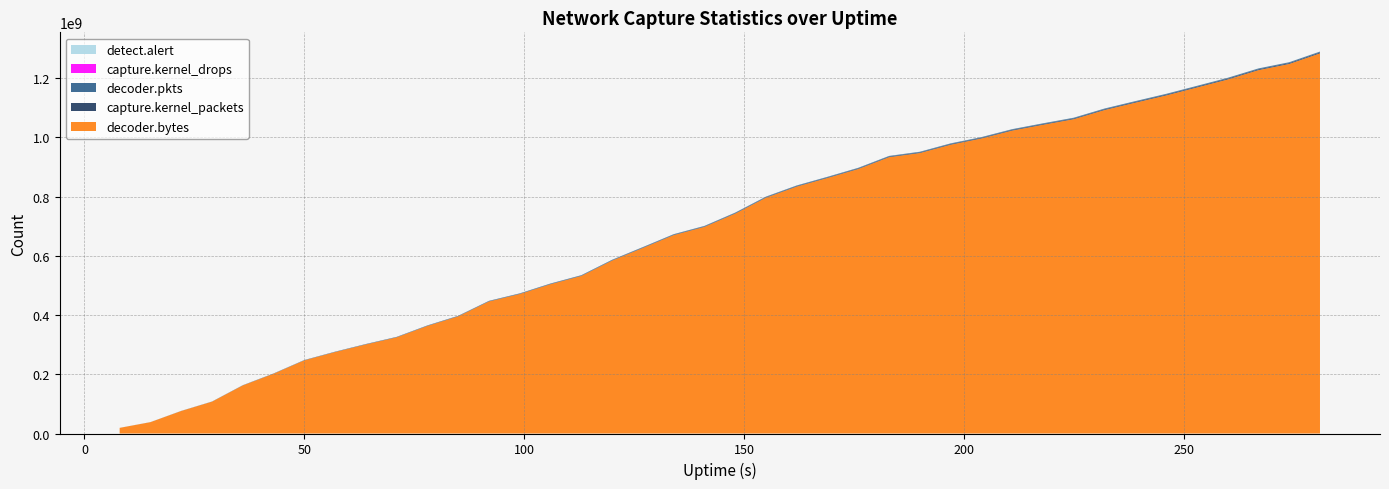

Reading left to right, what are all the values shown in this chart?

detect.alert: 8=7579	15=23846	22=38570	29=48323	36=69378	43=84526	50=98492	57=106489	64=120596	71=134241	78=156443	85=173991	92=200202	99=209890	106=230907	113=252384	120=286992	127=303931	134=325770	141=332964	148=356258	155=381036	162=396884	169=404313	176=412725	183=437857	190=444922	197=458754	204=467504	211=479134	218=488402	225=498539	232=511049	239=528792	246=545325	253=564154	260=581376	267=602507	274=615874	281=625229
capture.kernel_drops: 8=0	15=0	22=0	29=0	36=0	43=0	50=0	57=0	64=0	71=0	78=0	85=0	92=0	99=0	106=0	113=0	120=0	127=0	134=0	141=0	148=0	155=0	162=0	169=0	176=0	183=0	190=0	197=0	204=0	211=0	218=0	225=0	232=0	239=0	246=0	253=0	260=0	267=0	274=0	281=0
capture.kernel_packets: 8=55213	15=108243	22=192635	29=264173	36=375511	43=454327	50=550804	57=613543	64=688712	71=747854	78=828887	85=897032	92=998242	99=1062648	106=1142767	113=1210605	120=1312116	127=1393143	134=1487410	141=1550764	148=1646860	155=1741114	162=1830459	169=1891513	176=1958905	183=2045161	190=2093359	197=2165031	204=2218857	211=2291471	218=2341600	225=2399816	232=2463690	239=2524802	246=2576364	253=2641671	260=2704981	267=2778617	274=2834464	281=2908731
decoder.pkts: 8=54911	15=107506	22=191915	29=263555	36=375035	43=453889	50=550315	57=613099	64=688078	71=747533	78=828416	85=896563	92=997727	99=1061959	106=1142143	113=1210246	120=1311605	127=1392658	134=1486839	141=1550030	148=1646230	155=1740756	162=1829803	169=1891151	176=1958523	183=2044479	190=2092643	197=2164405	204=2218308	211=2290983	218=2341001	225=2399525	232=2463328	239=2524041	246=2575713	253=2641150	260=2704323	267=2778080	274=2834090	281=2908526
decoder.bytes: 8=18939830	15=38260550	22=75964613	29=107459113	36=162346326	43=201840837	50=247052610	57=275150570	64=300856135	71=324838489	78=363381322	85=395708123	92=446007081	99=471105761	106=504222598	113=532156878	120=584008451	127=626711463	134=670026897	141=697852644	148=742609811	155=796424164	162=833919011	169=862984043	176=893281493	183=933168743	190=947176934	197=975259271	204=996339263	211=1023041396	218=1042619684	225=1061459824	232=1092349530	239=1117231690	246=1141627043	253=1168478683	260=1195518413	267=1227088428	274=1247959989	281=1283764403